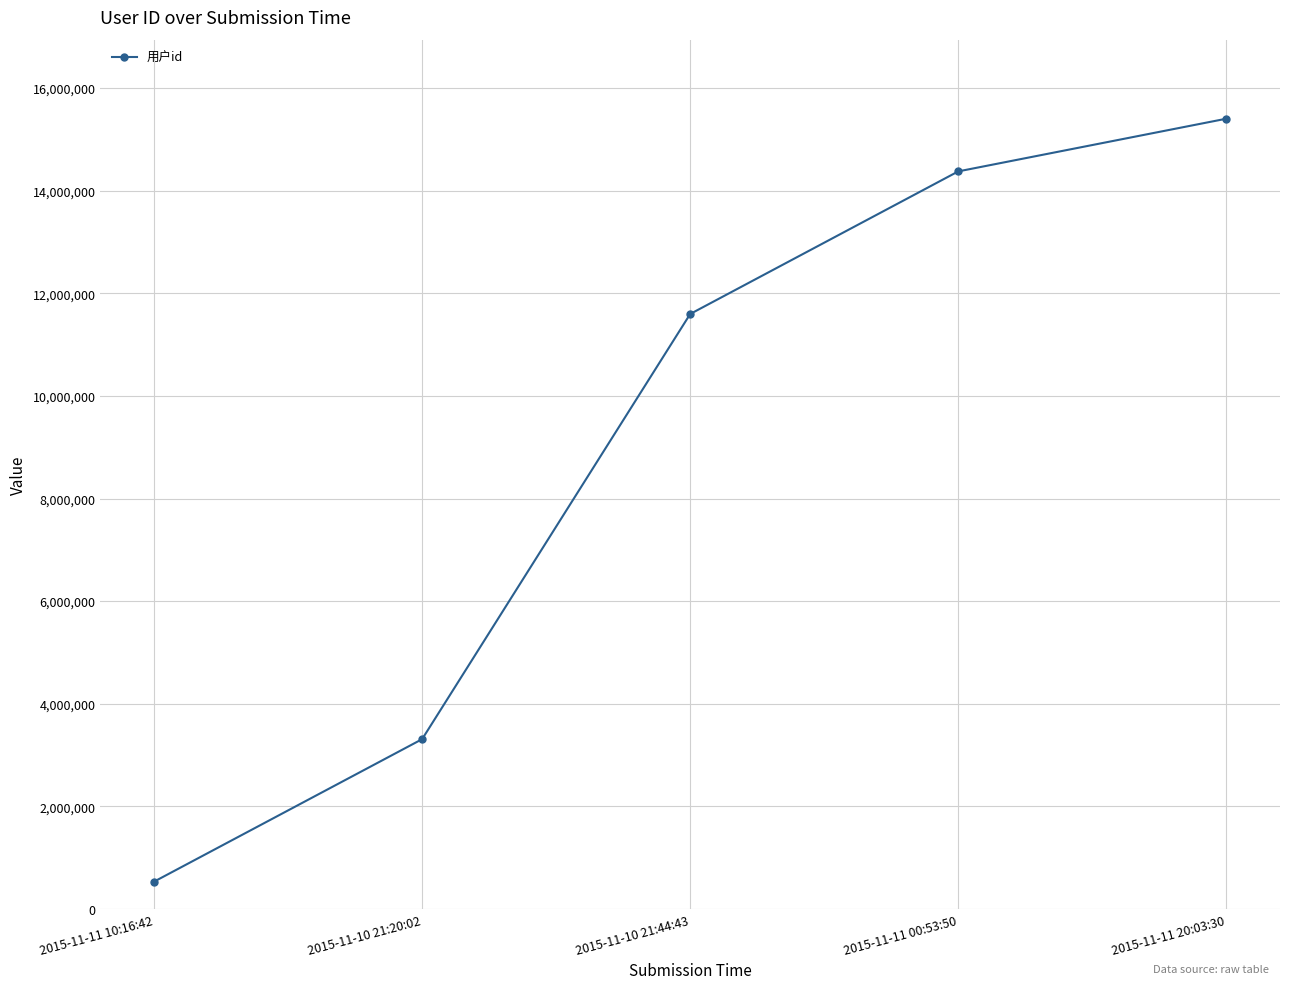

What is the change in value from 2015-11-10 21:20:02 to 2015-11-10 21:44:43?

+8288165